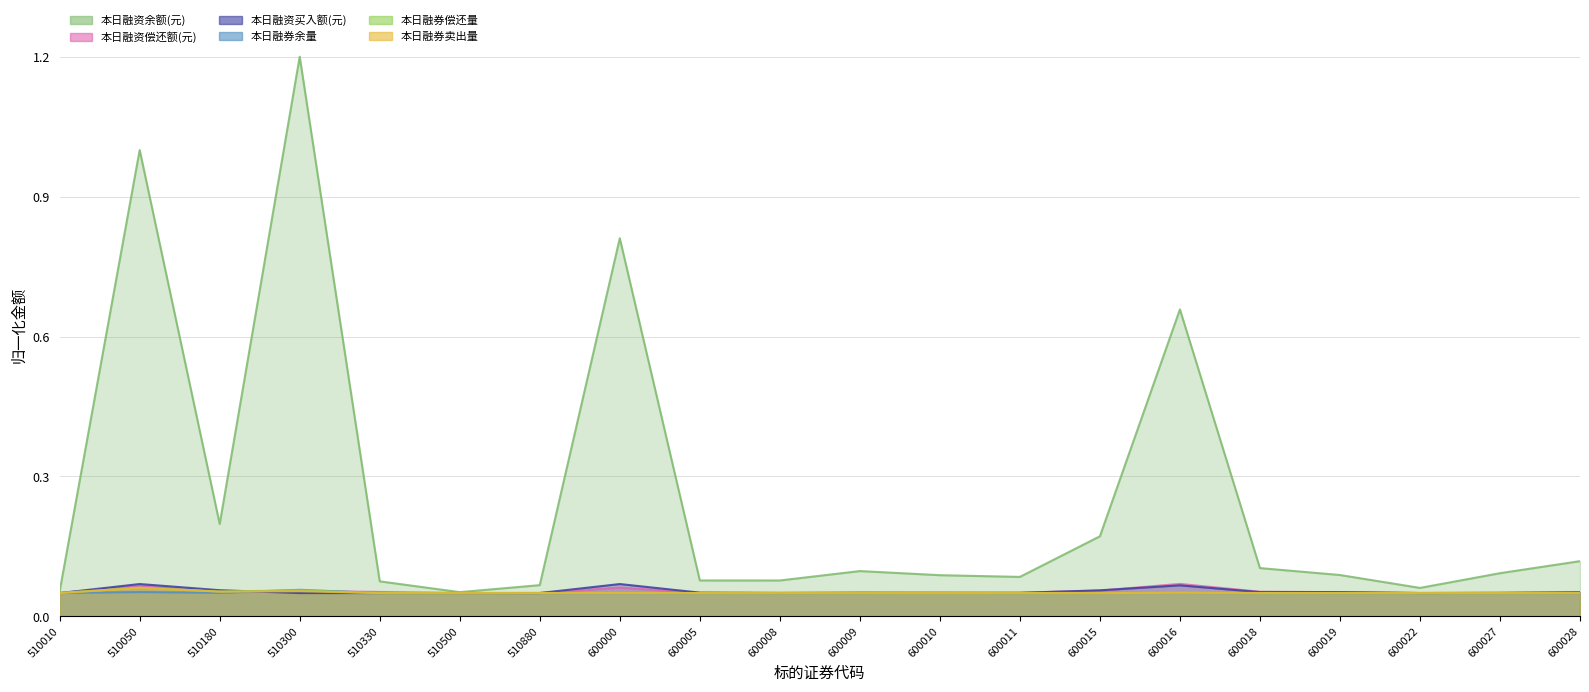

The 本日融券余量 series shows 0.1 at 510050. True or false?

True